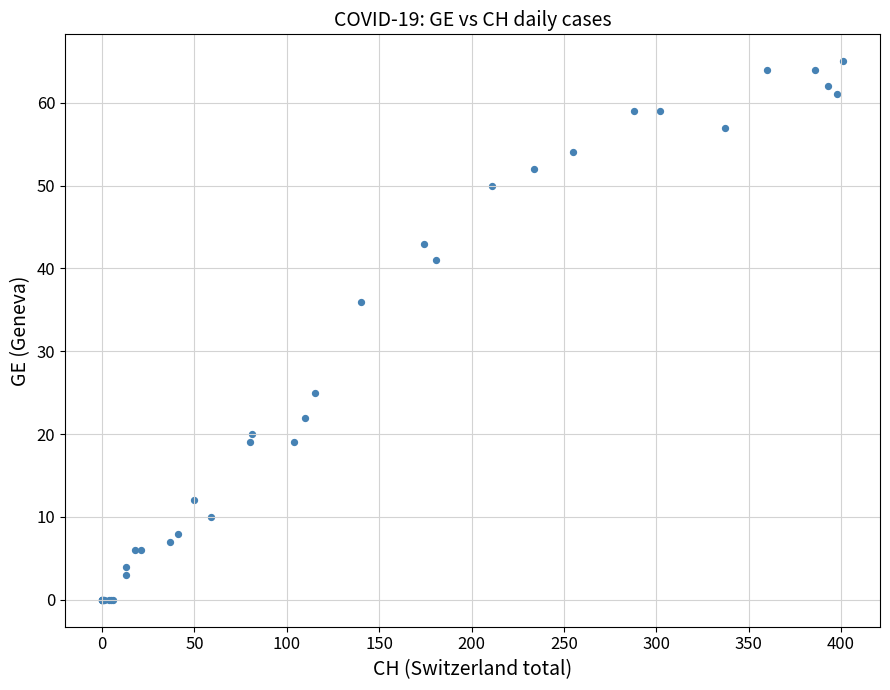

What Y value in the scatter plot is closest to 32?

36